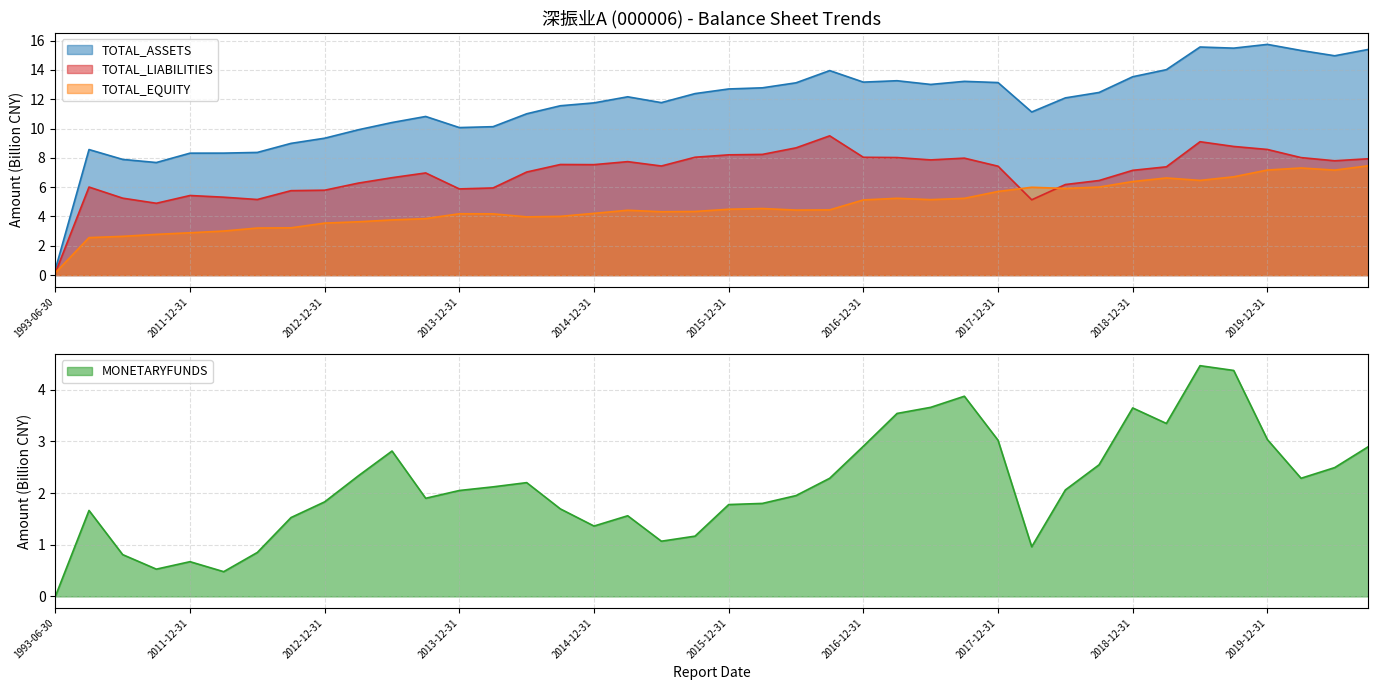

True or false: TOTAL_LIABILITIES has a value of 9.1 at 2013-06-30.

False